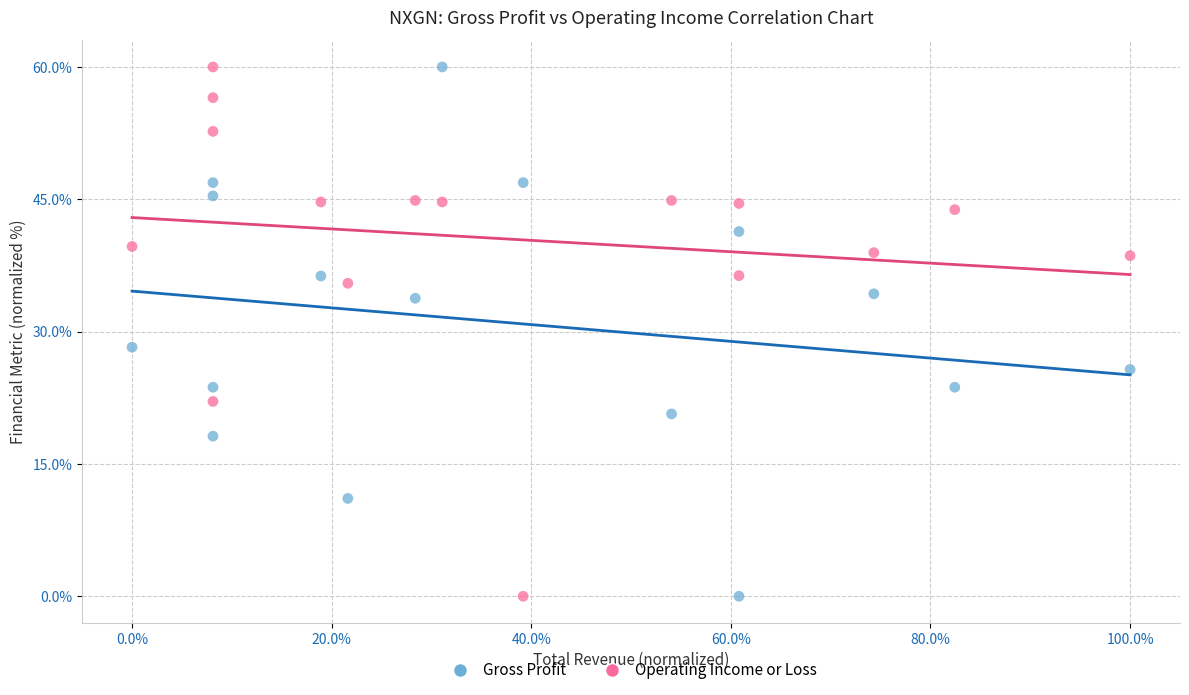

In the Gross Profit series, what Y value is closest to 30?

28.2